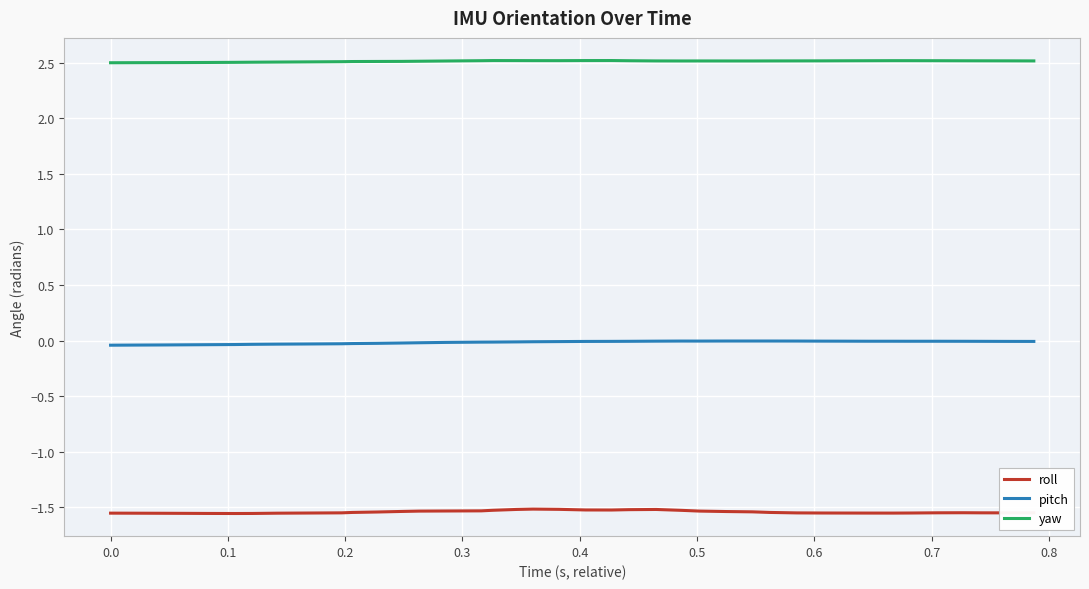

True or false: roll and pitch cross at least once.

False